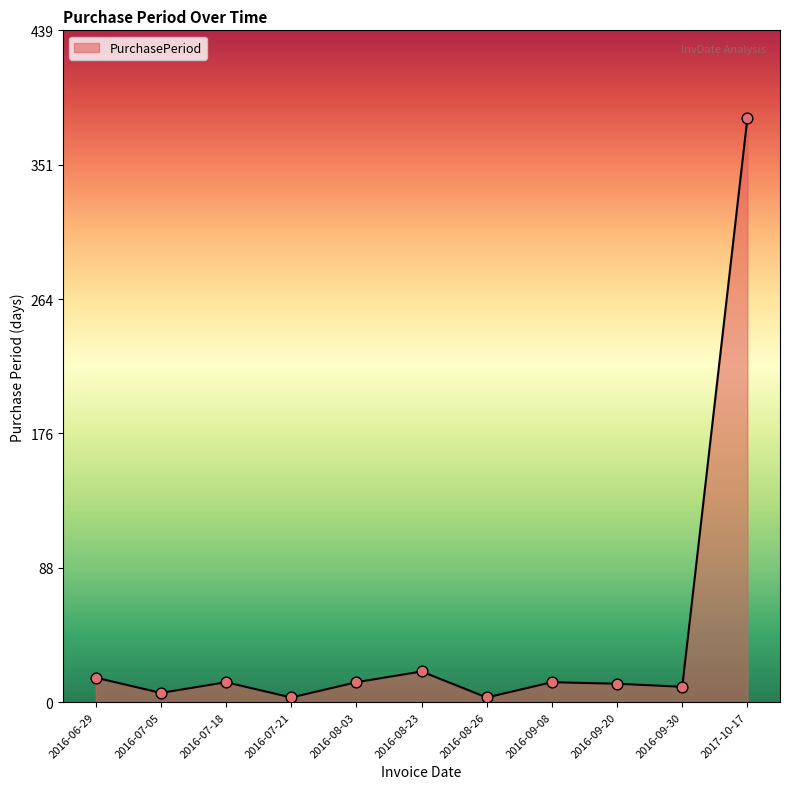

What is the change in value from 2016-06-29 to 2016-07-05?

-10